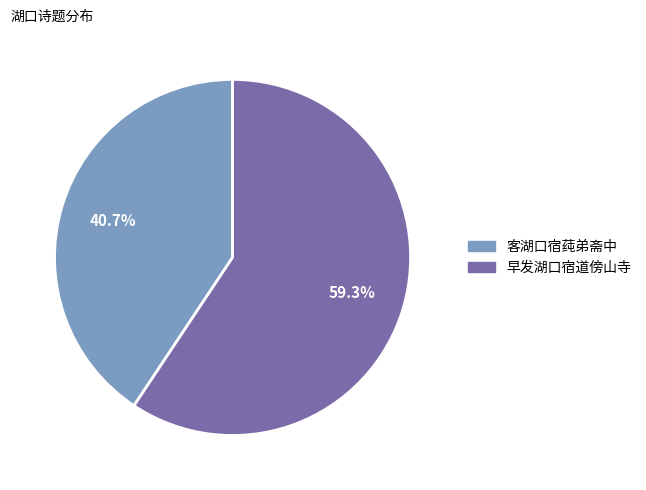

Is there a majority slice in this chart?

Yes